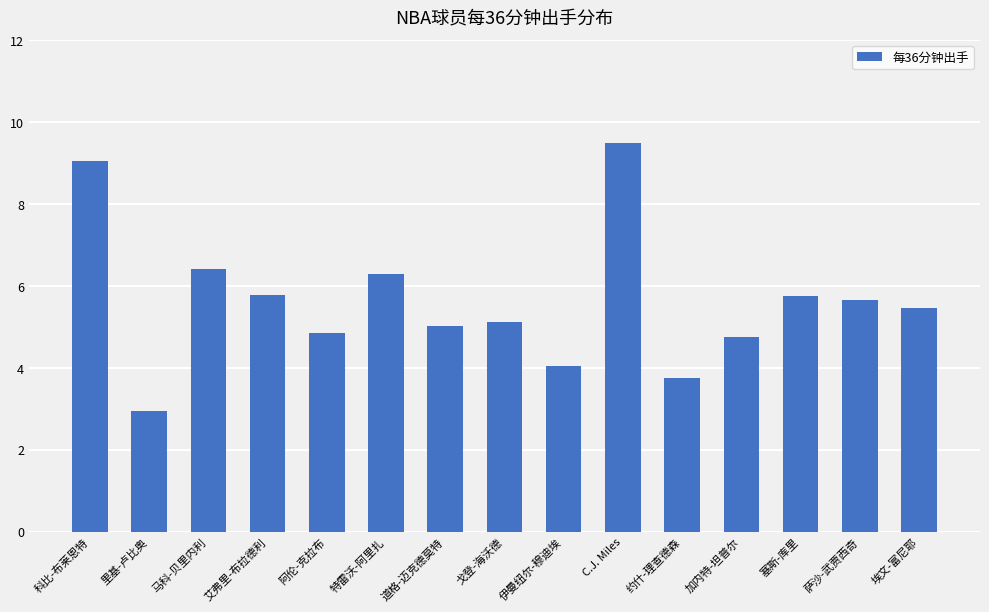

True or false: the data shows 2.9 at 里基-卢比奥.

True